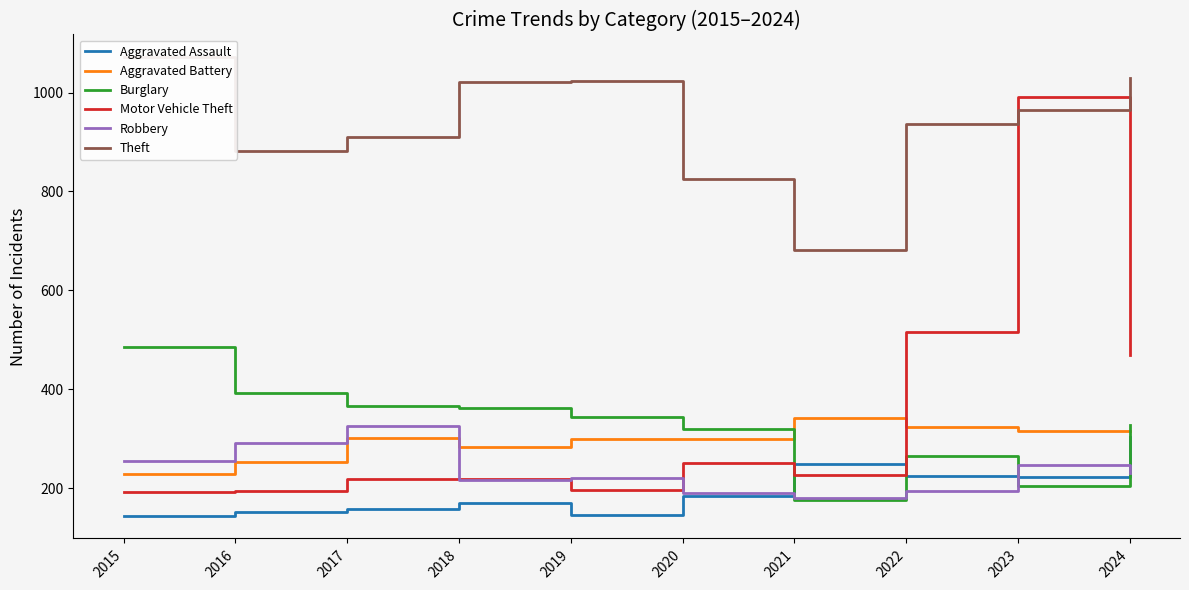

What is the sum of all Aggravated Assault values?

1961